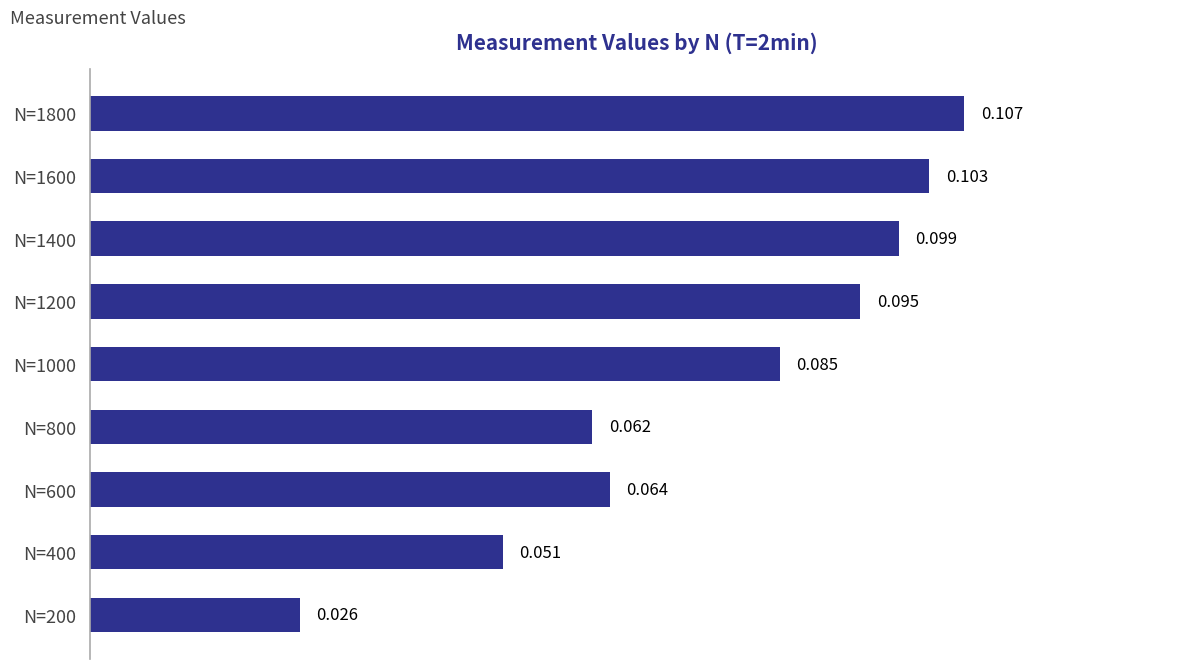

How many bars are there in total?

9